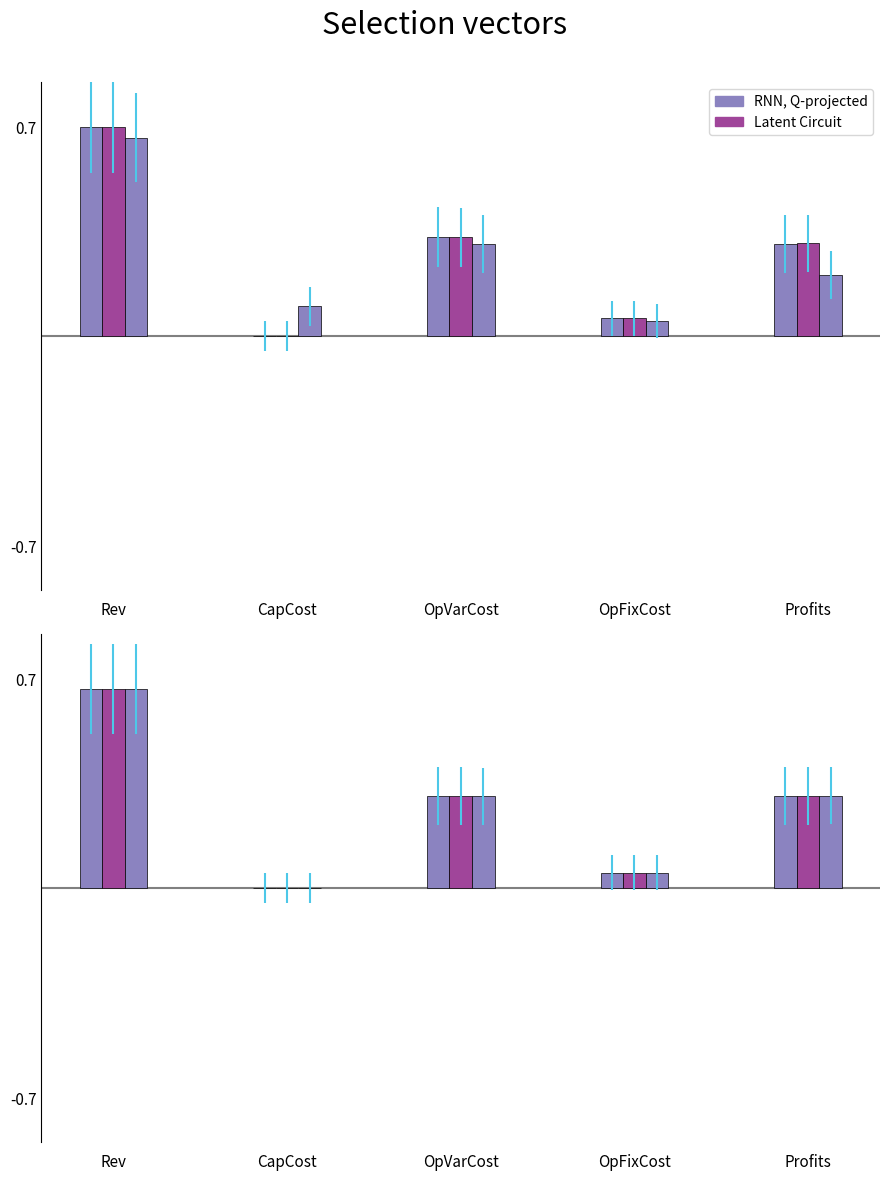

Is the value of col_2 at Profits greater than the value of col_1 at OpVarCost?

No